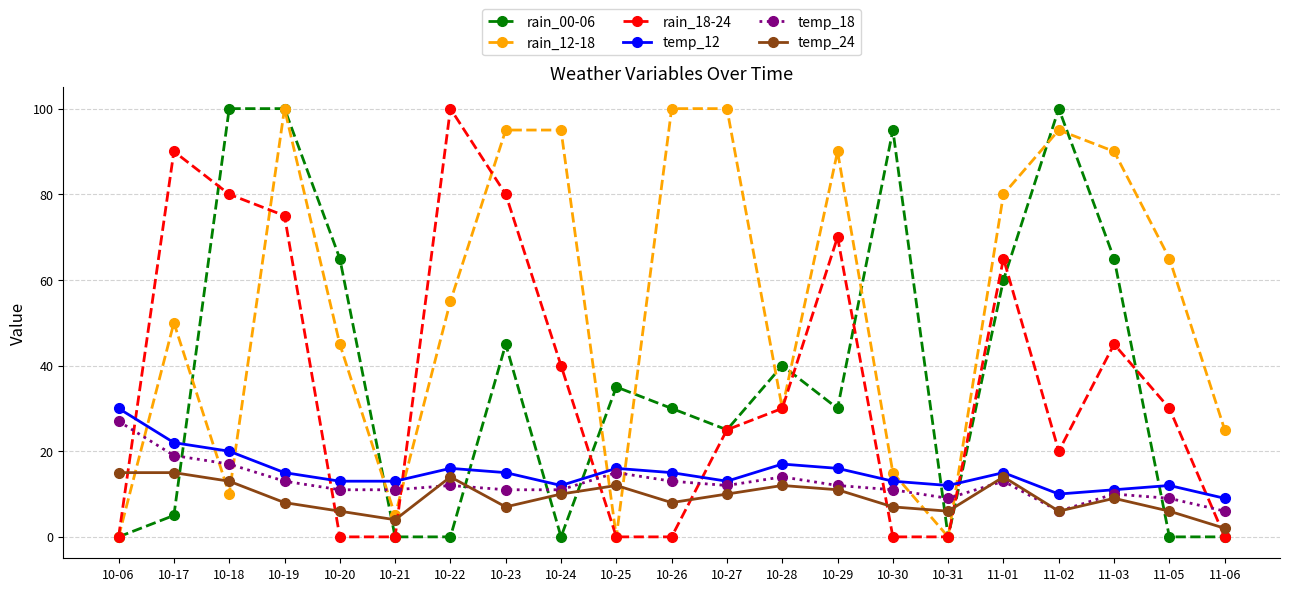

Which series changed the most between 10-23 and 11-05?

rain_18-24